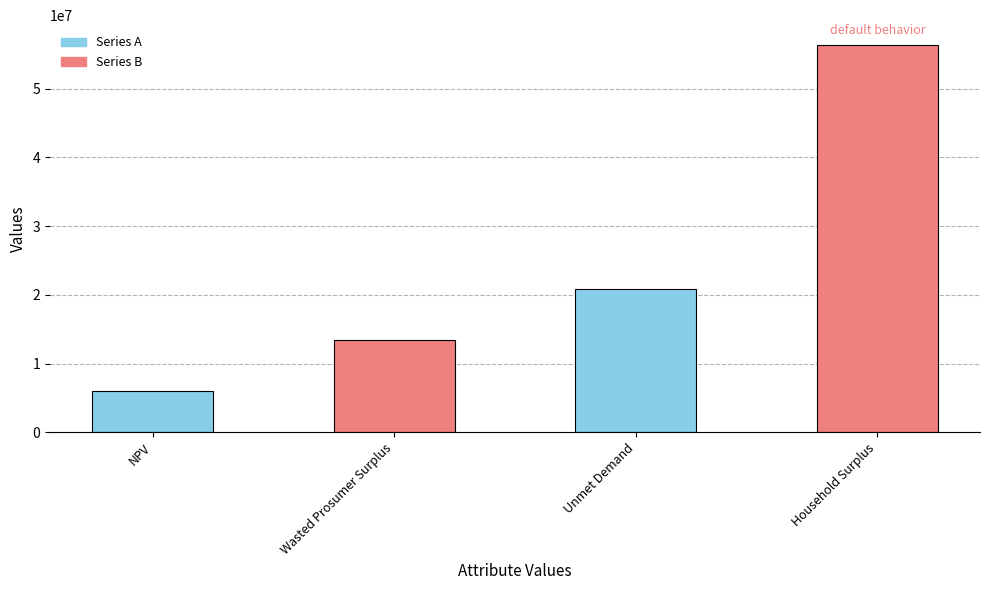

Is it true that the value at Wasted Prosumer Surplus is 13493604.2?

True